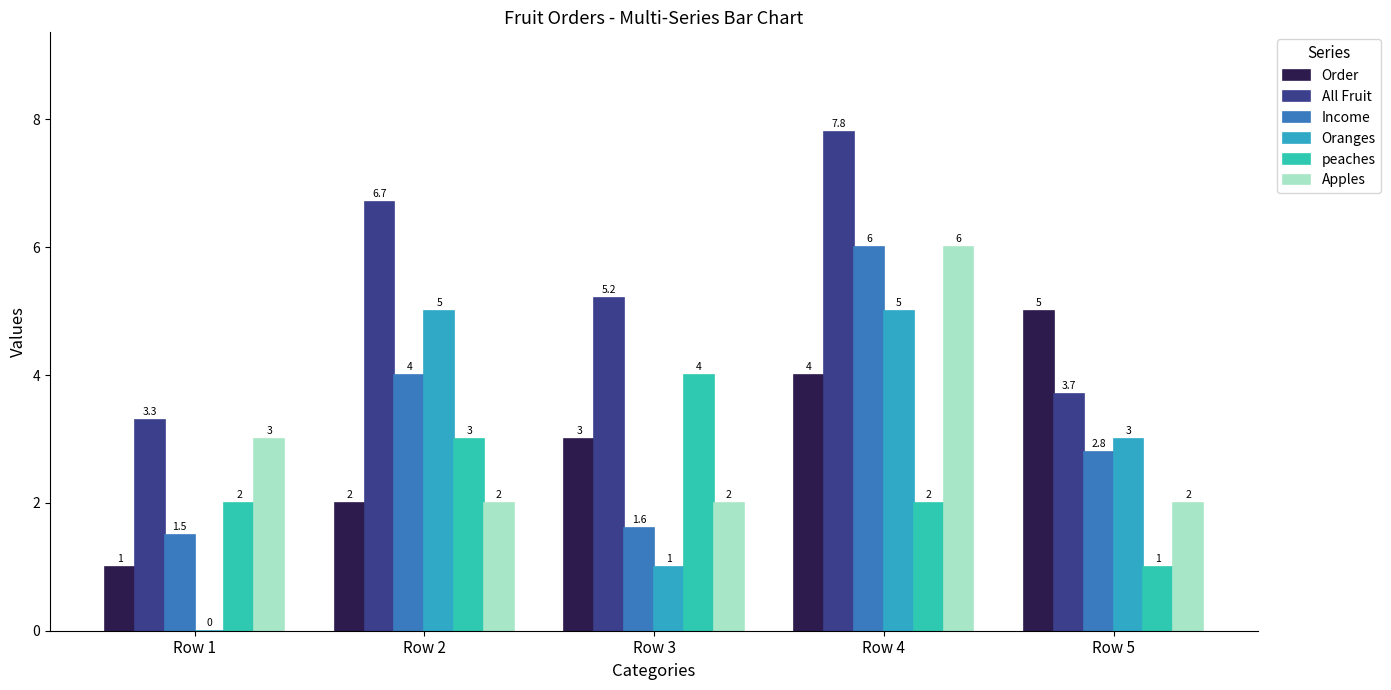

What is the spread (max minus min) of values at Row 2?

4.7